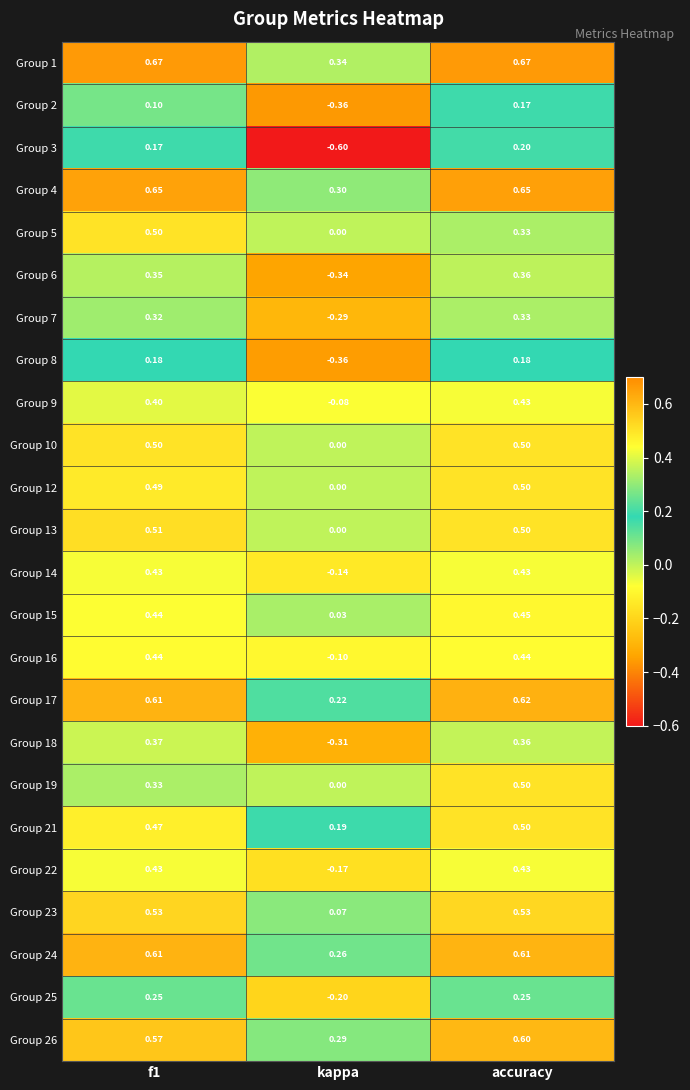

At which category does the chart reach its minimum across all series?

kappa